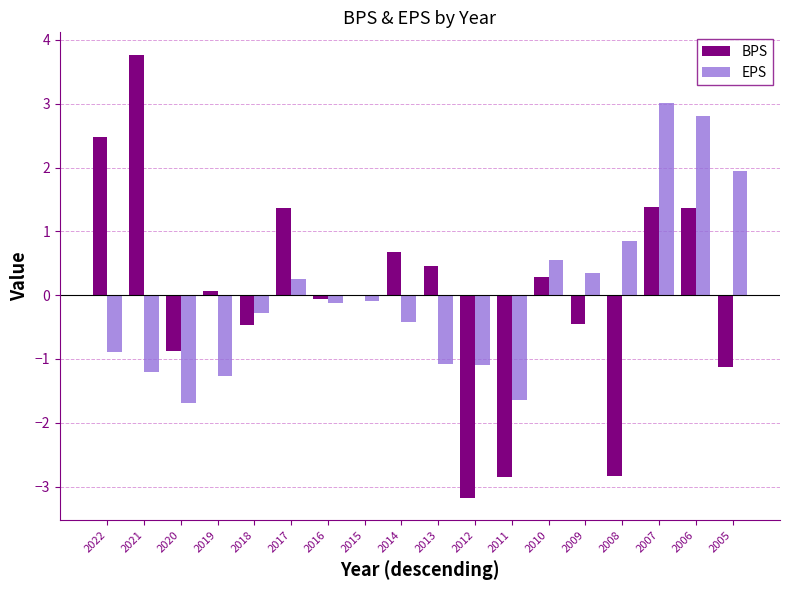

Is the value of EPS at 2016 greater than the value of BPS at 2019?

No